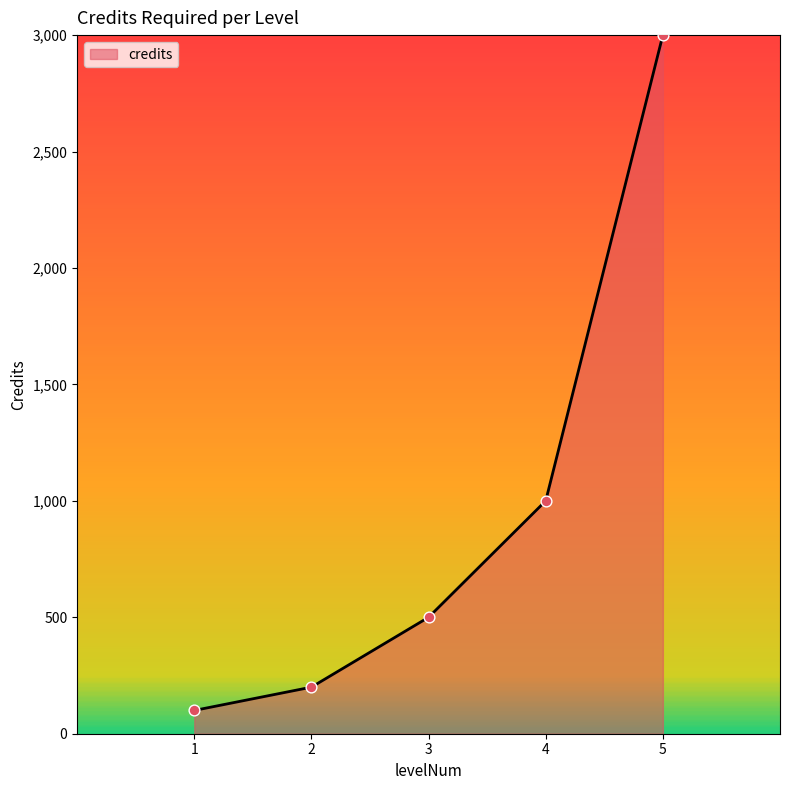

What is the change in value from 1 to 5?

+2900